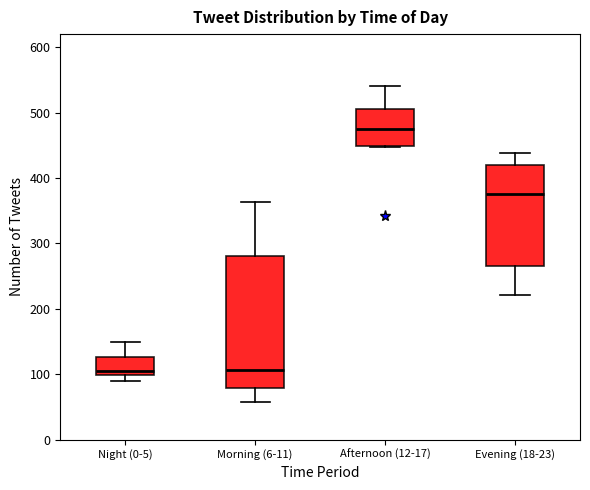

Where is the lower edge of the box for Afternoon (12-17) on the y-axis? The values are not printed on the chart, so give them approximately, as read against the axis.

450